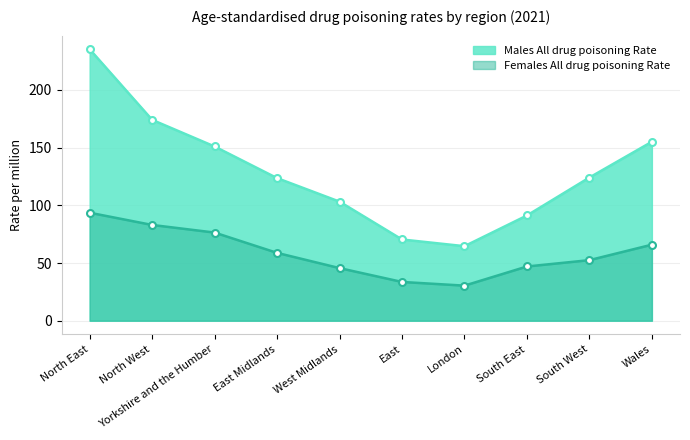

Rank the series by their average value, from highest to lowest.

Males All drug poisoning Rate, Females All drug poisoning Rate